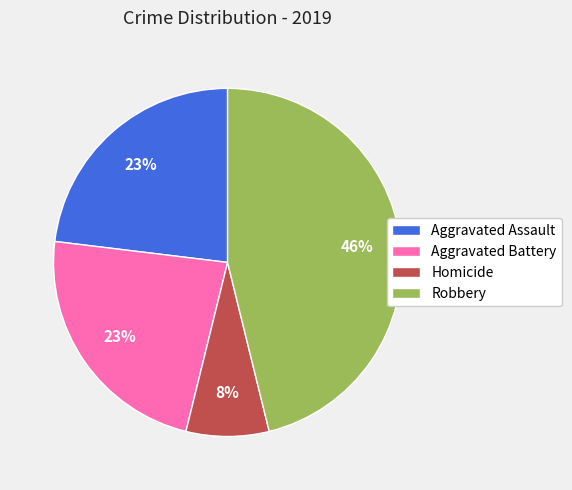

Combined, do Aggravated Assault and Aggravated Battery account for over 50%?

No